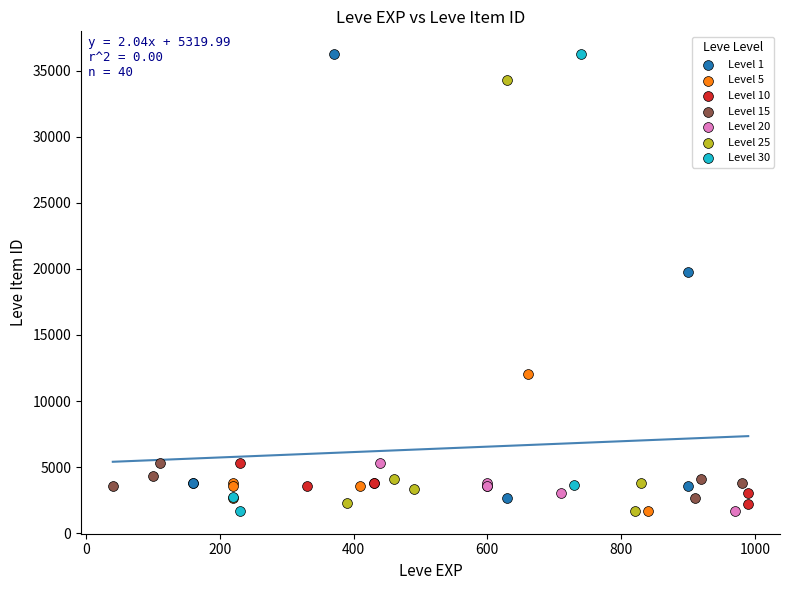

Which series has the widest spread of Y values?

Level 30